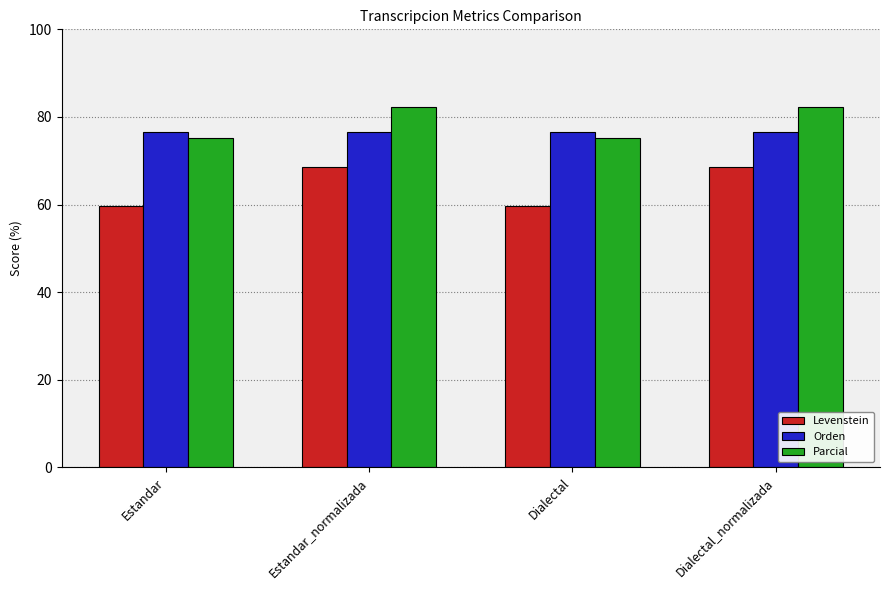

Between Estandar and Estandar_normalizada, which series saw the biggest shift?

Levenstein